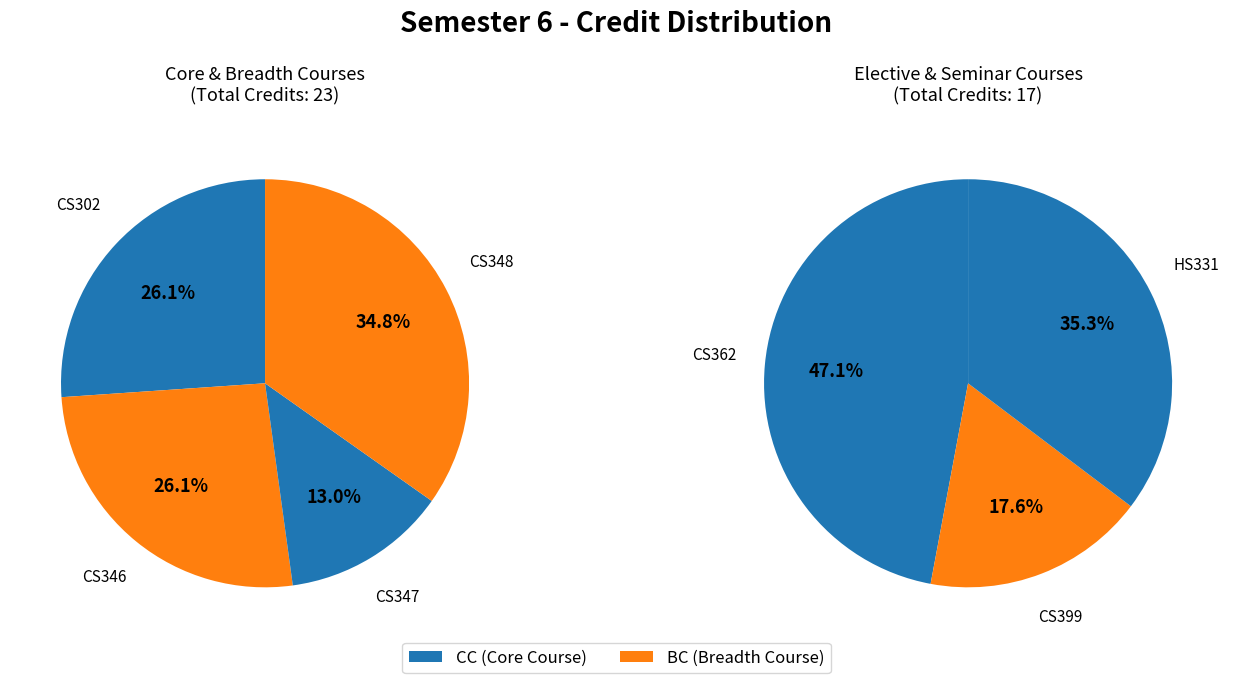

What portion of the pie excludes CS347?

92.5%